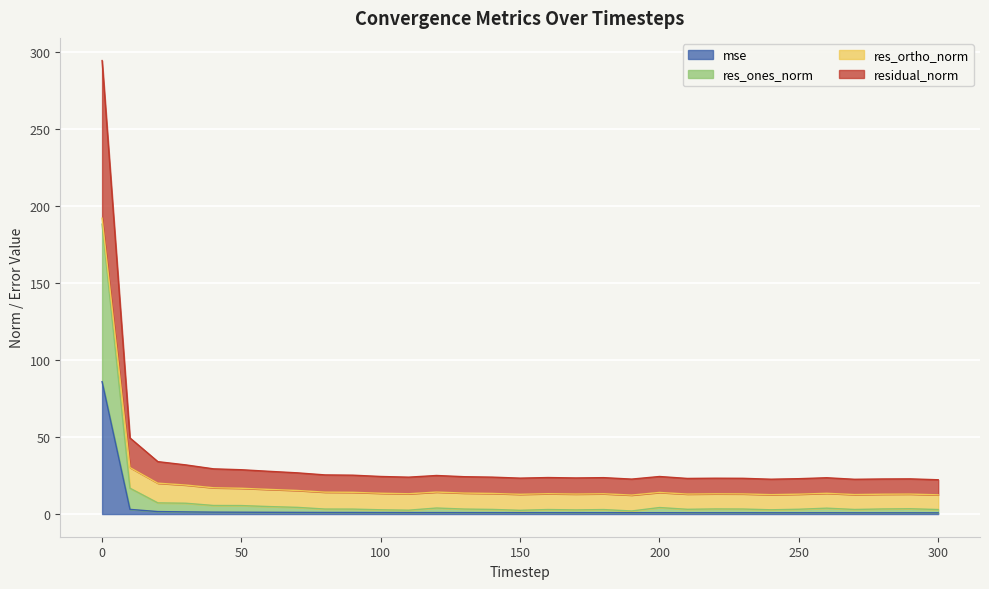

What is the difference between the maximum and minimum values in the residual_norm series?

272.5